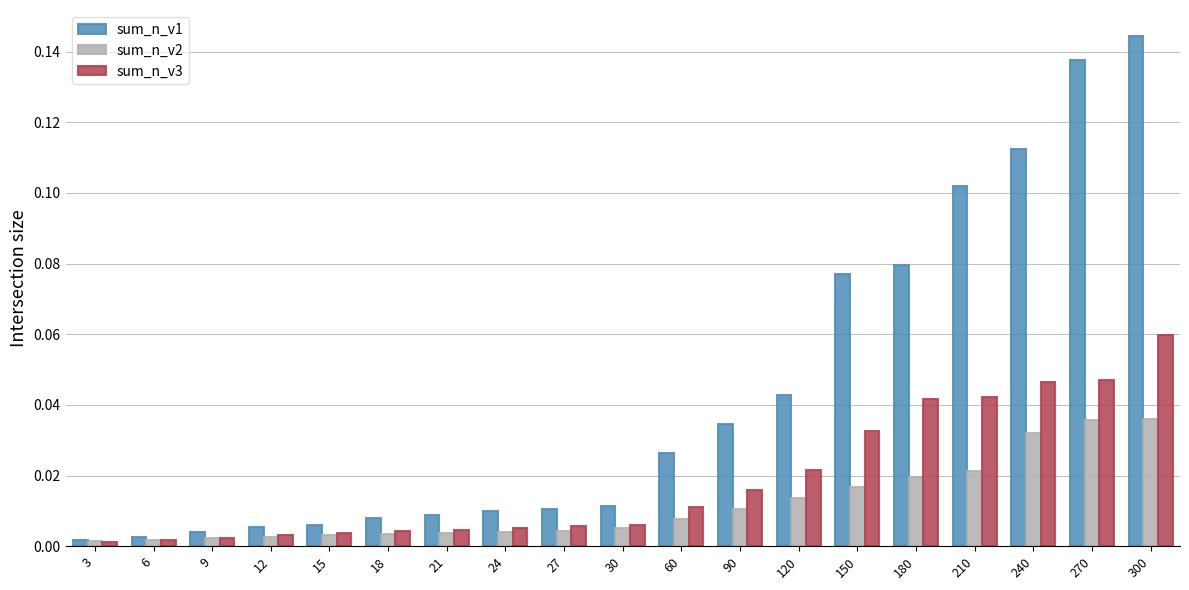

How many bars are there in each group?

3